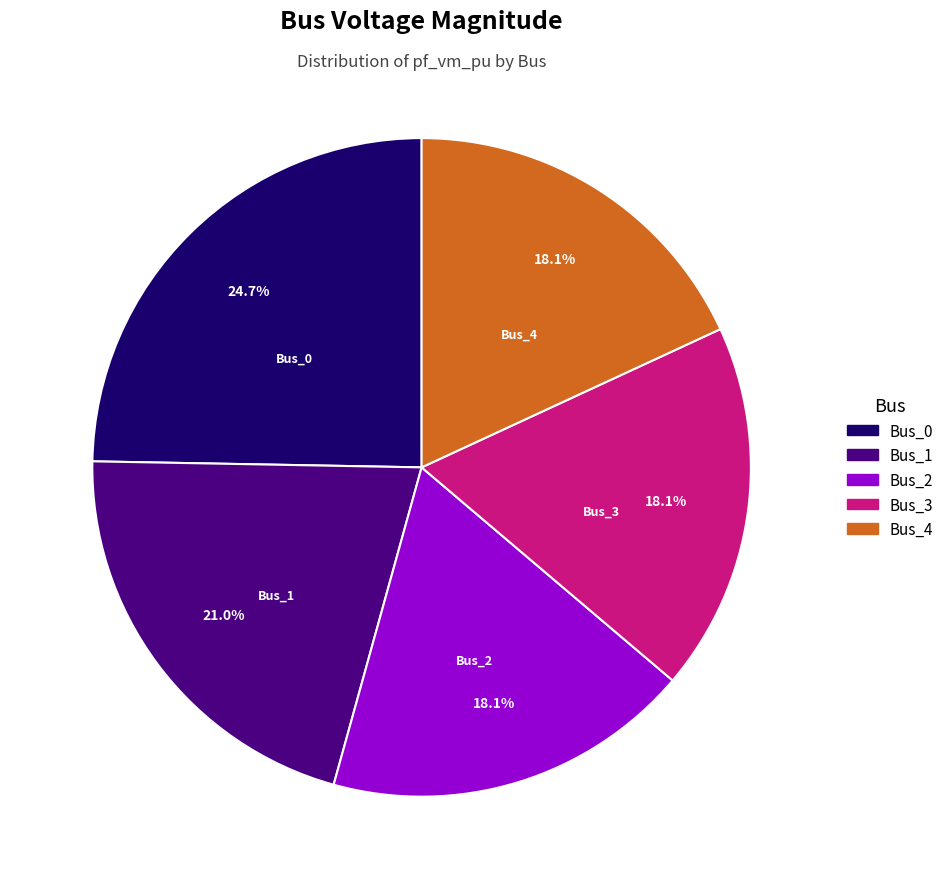

To the nearest percent, what percentage of the pie is Bus_4?

18%